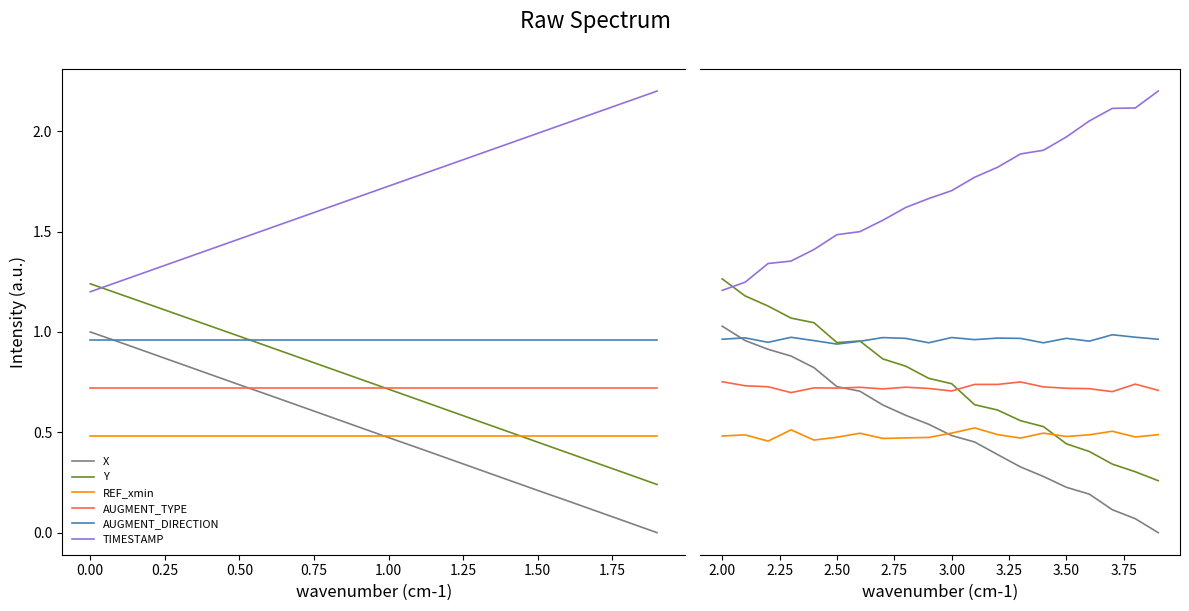

Reading left to right, list all the values displayed in this chart.

X: 1.0	1.0	0.9	0.9	0.8	0.7	0.7	0.6	0.6	0.5	0.5	0.4	0.4	0.3	0.3	0.2	0.2	0.1	0.1	-0.0
Y: 1.3	1.2	1.1	1.1	1.0	0.9	1.0	0.9	0.8	0.8	0.7	0.6	0.6	0.6	0.5	0.4	0.4	0.3	0.3	0.2
REF_xmin: 0.5	0.5	0.4	0.5	0.5	0.5	0.5	0.5	0.5	0.5	0.5	0.5	0.5	0.5	0.5	0.5	0.5	0.5	0.5	0.5
AUGMENT_TYPE: 0.7	0.7	0.7	0.7	0.7	0.7	0.7	0.7	0.7	0.7	0.7	0.7	0.7	0.7	0.7	0.7	0.7	0.7	0.7	0.7
AUGMENT_DIRECTION: 1.0	1.0	0.9	1.0	1.0	0.9	1.0	1.0	1.0	0.9	1.0	1.0	1.0	1.0	0.9	1.0	1.0	1.0	1.0	1.0
TIMESTAMP: 1.2	1.2	1.3	1.4	1.4	1.5	1.5	1.6	1.6	1.7	1.7	1.8	1.8	1.9	1.9	2.0	2.1	2.1	2.1	2.2